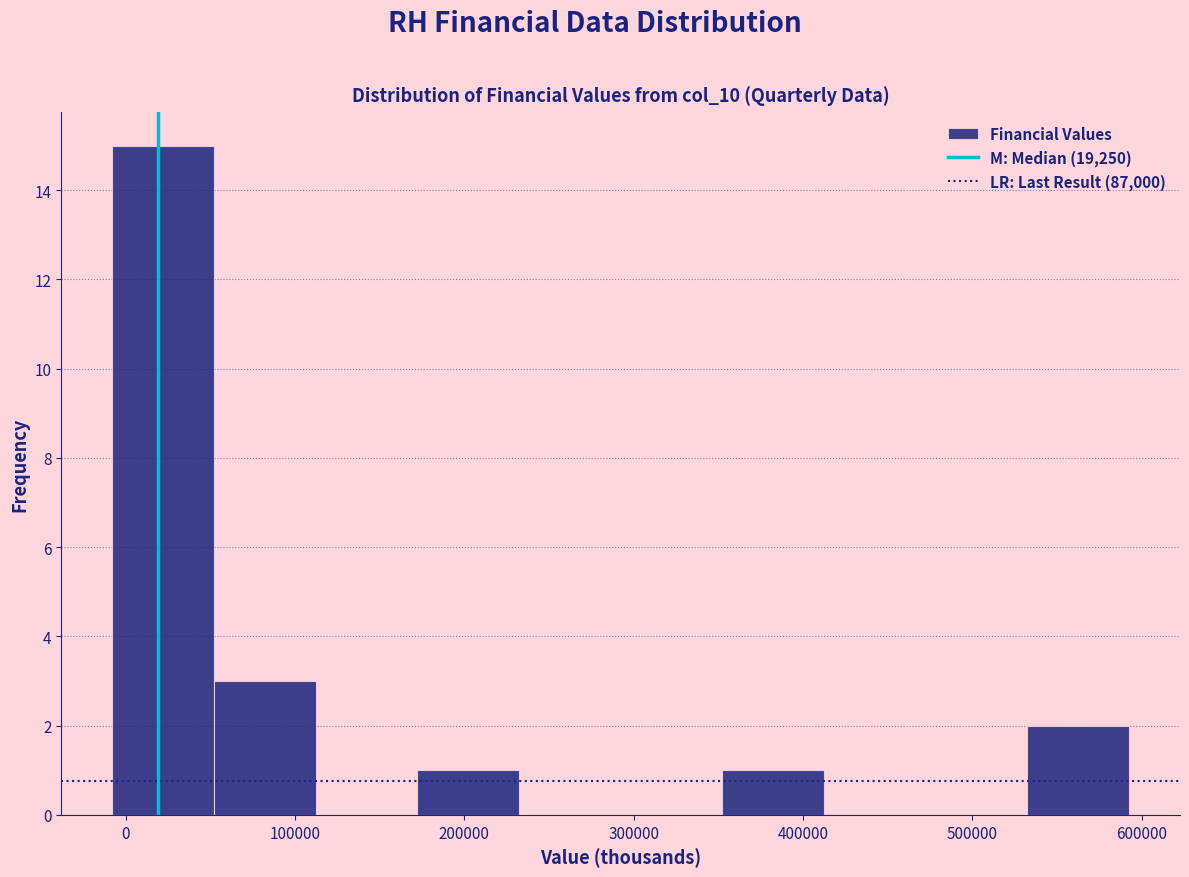

How tall is the bar that spans 170000 to 230000 on the x-axis? Neither the bar edges nor the heights are printed on the chart, so give them approximately, as read against the axes.

1